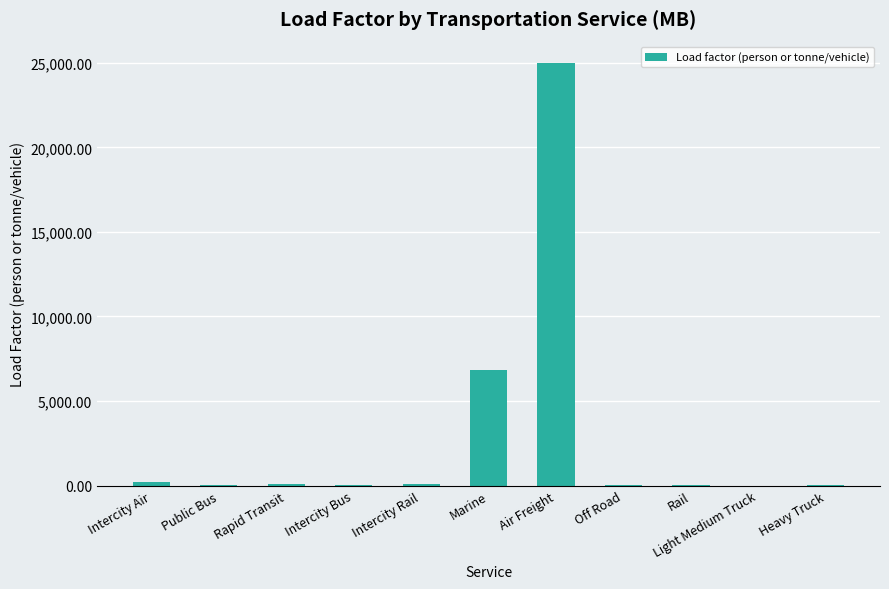

At which category does the chart reach its peak across all series?

Air Freight